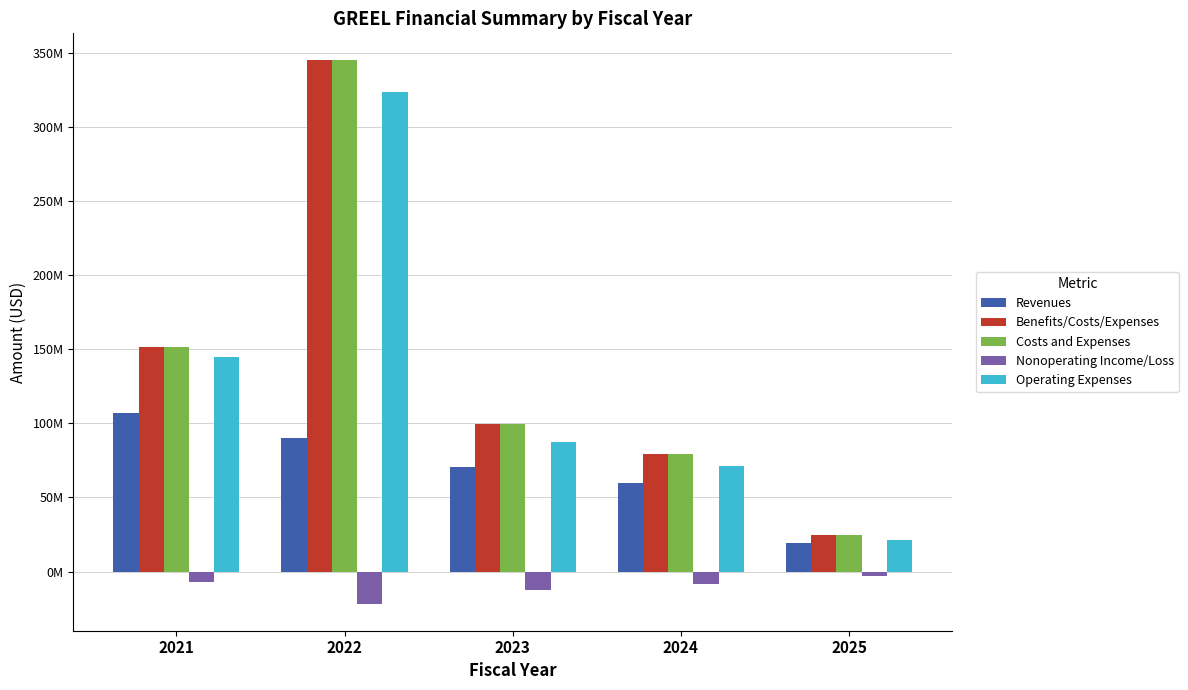

What are all the series names shown in the legend?

Revenues, Benefits/Costs/Expenses, Costs and Expenses, Nonoperating Income/Loss, Operating Expenses